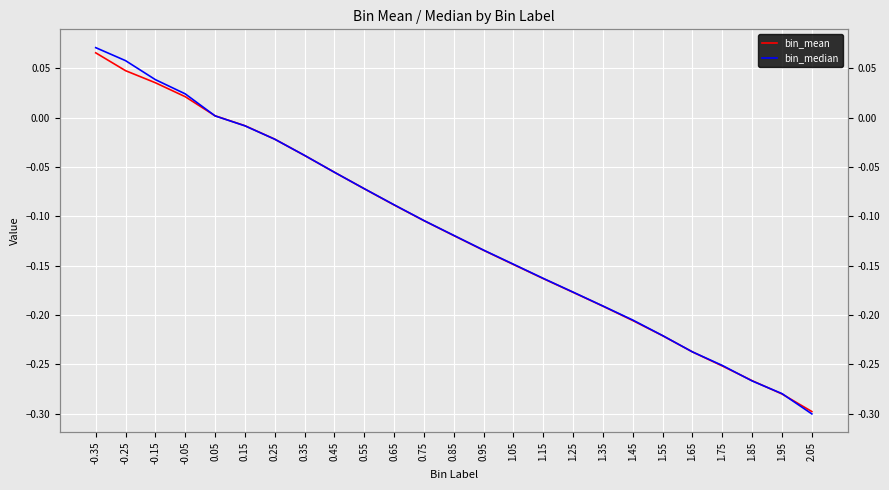

The bin_median series shows -0.0 at 0.15. True or false?

False